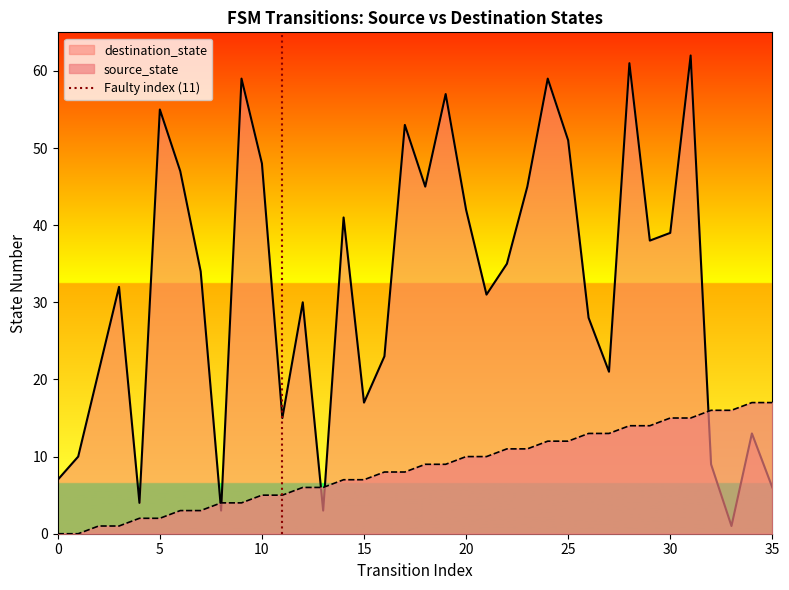

How many values are below 1?

1